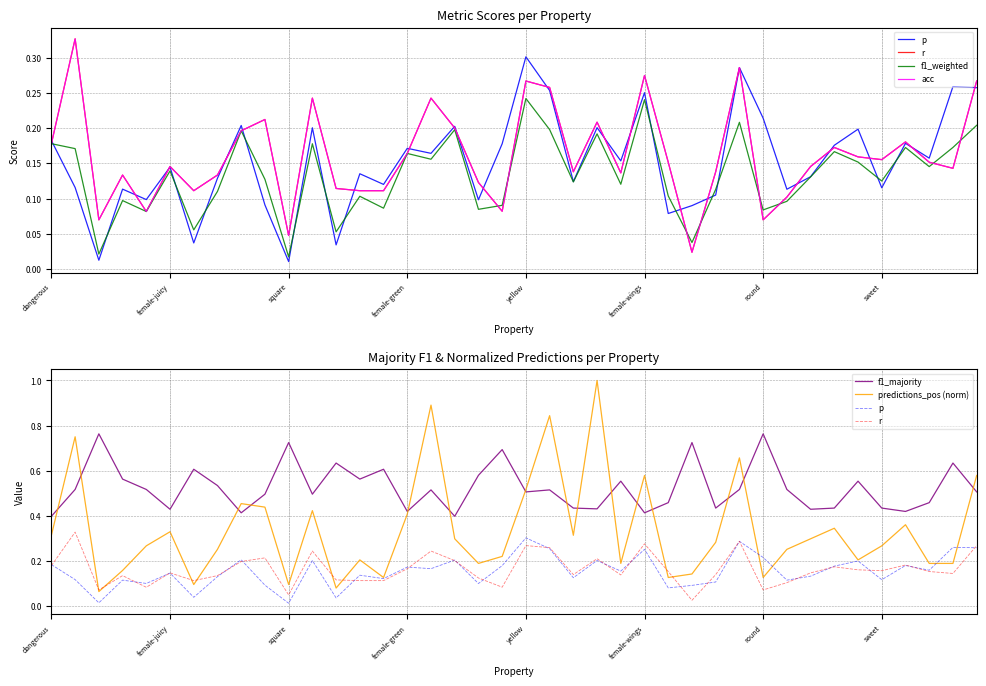

How many lines are shown in the chart?

6